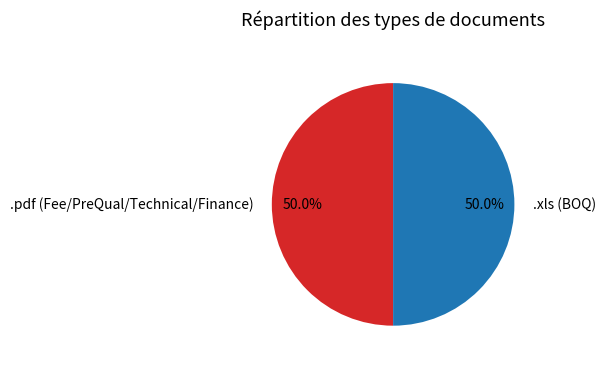

Approximately how many times larger is the value at .xls (BOQ) compared to .pdf (Fee/PreQual/Technical/Finance)?

1.0